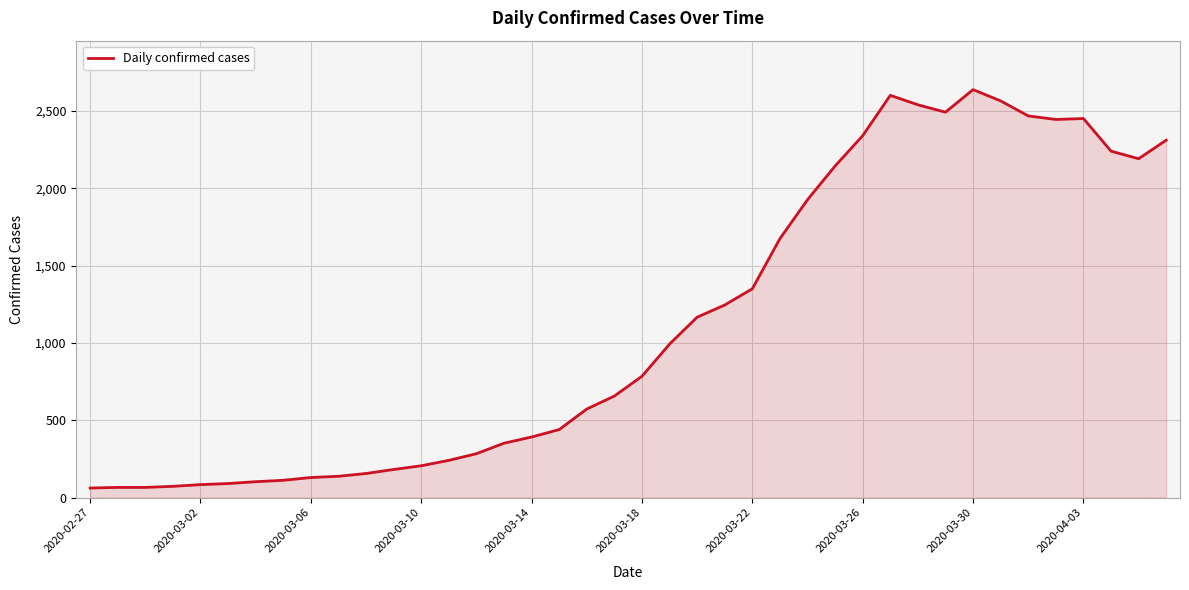

How many lines are shown in the chart?

1